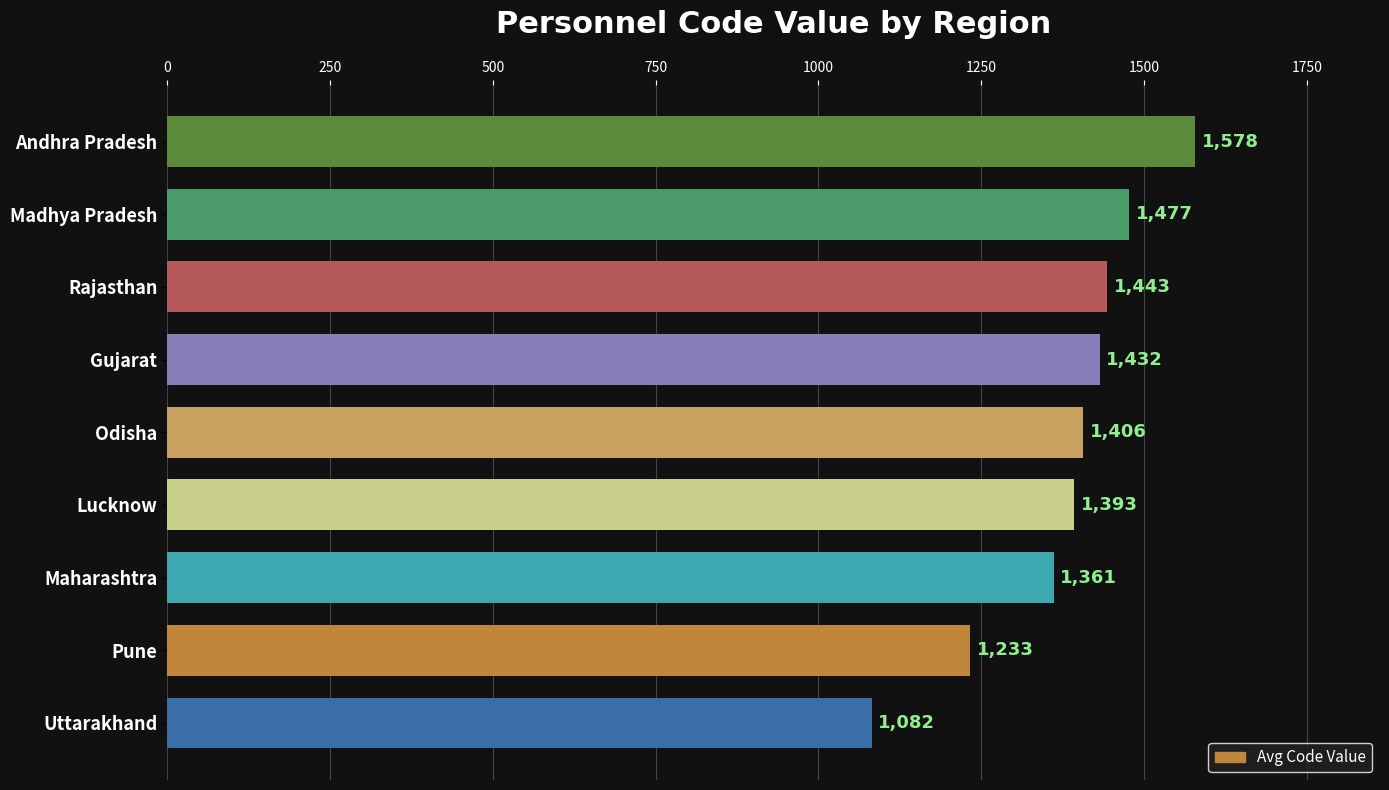

Count the number of data series in this chart.

1